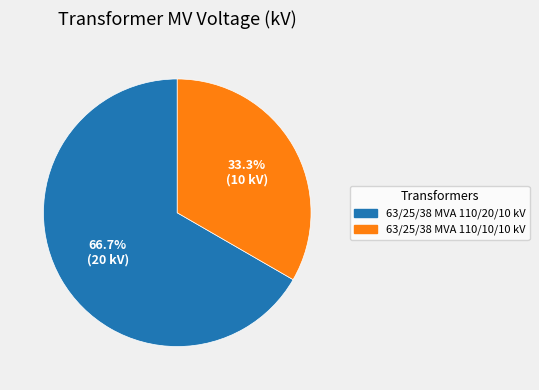

To the nearest percent, what is the difference between the largest and smallest slice percentages?

33%